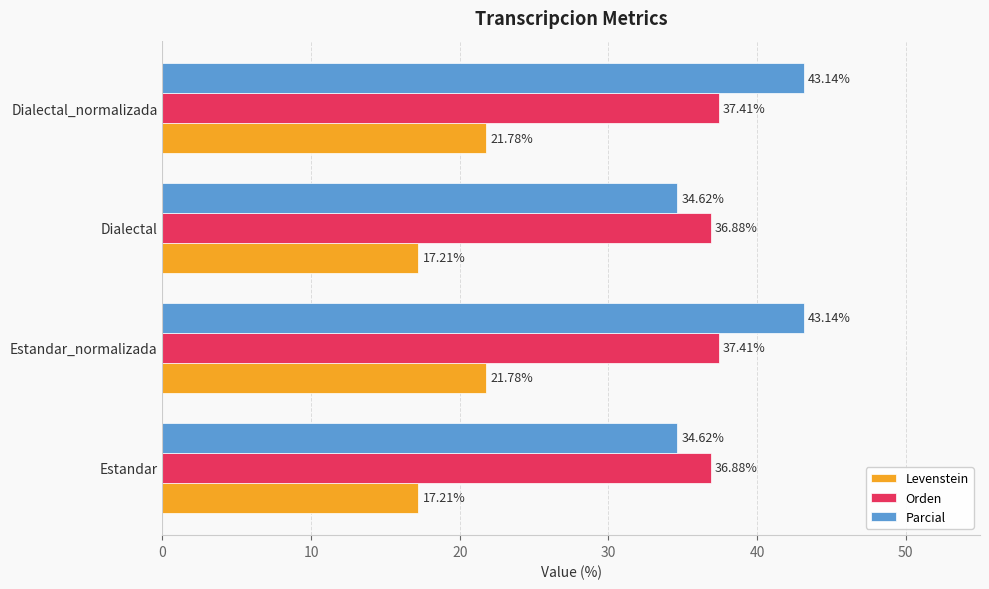

What is the difference between the highest and lowest values at Dialectal?

19.7